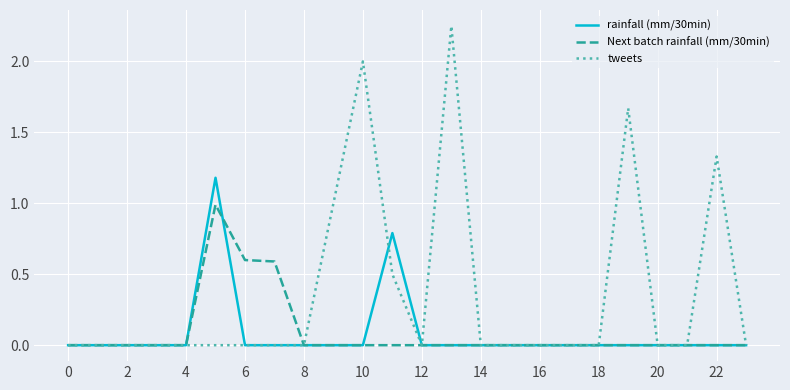

Which series has the widest spread of values?

tweets